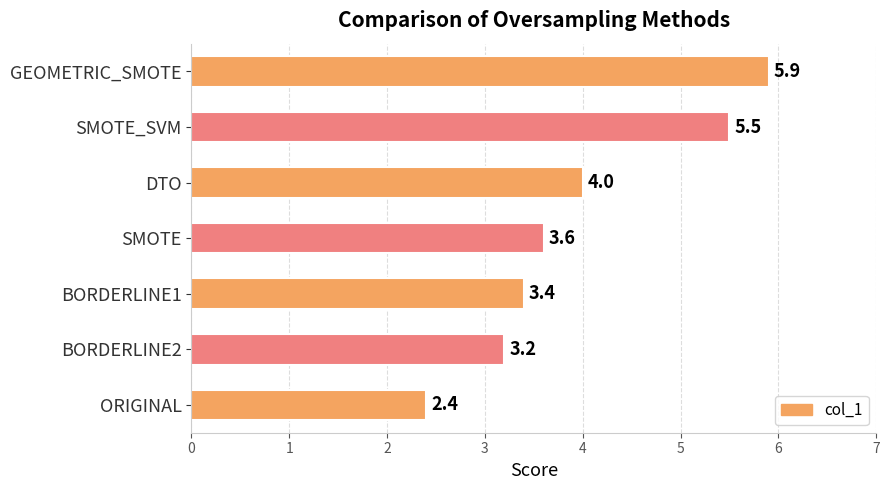

True or false: the data shows 2.5 at SMOTE.

False